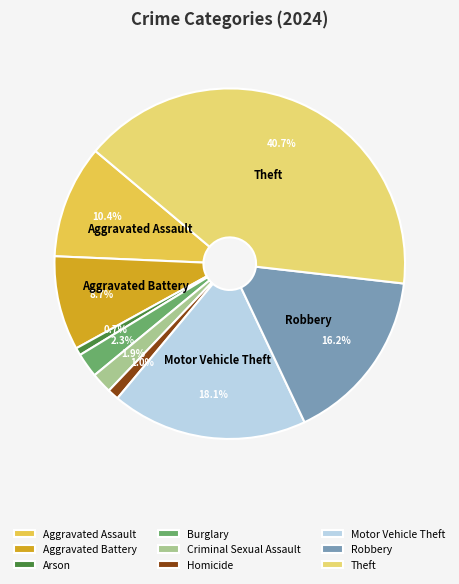

True or false: Homicide accounts for 1% of the total.

True